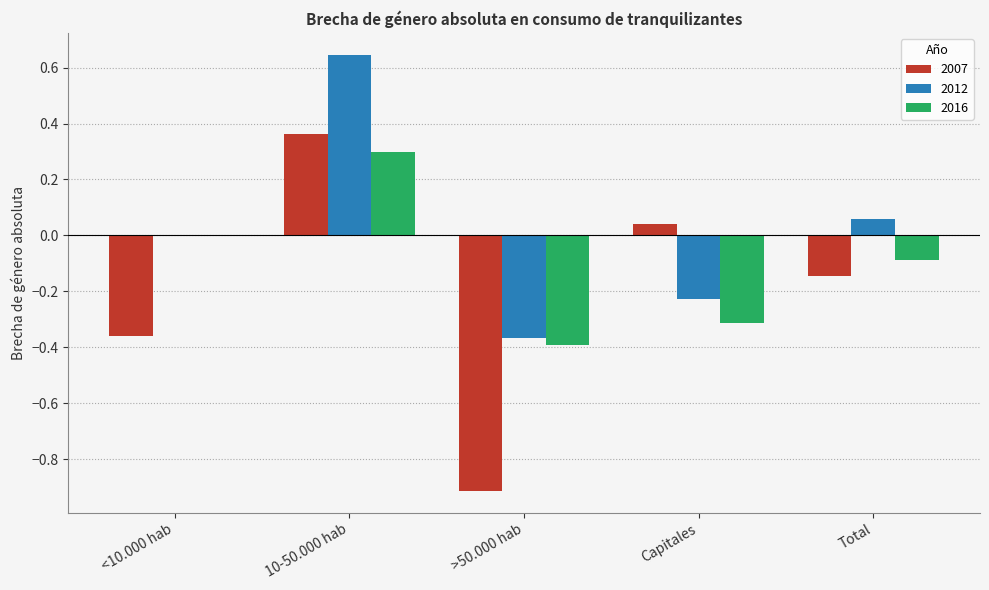

What is the total value across all series at 10-50.000 hab?

1.3